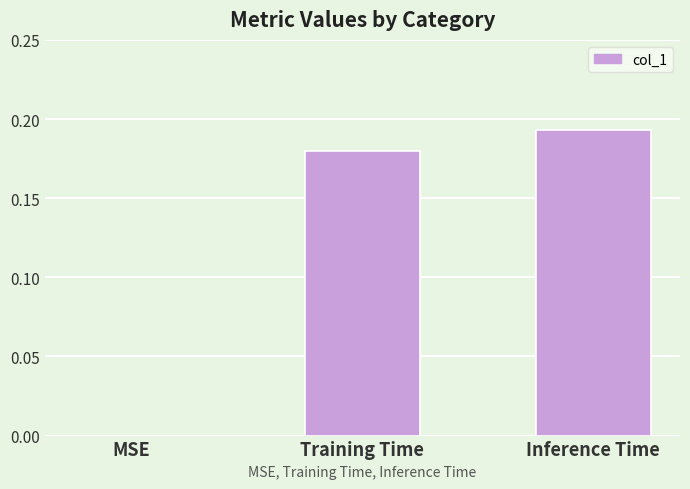

Is it true that the value at Inference Time is 0.1?

False